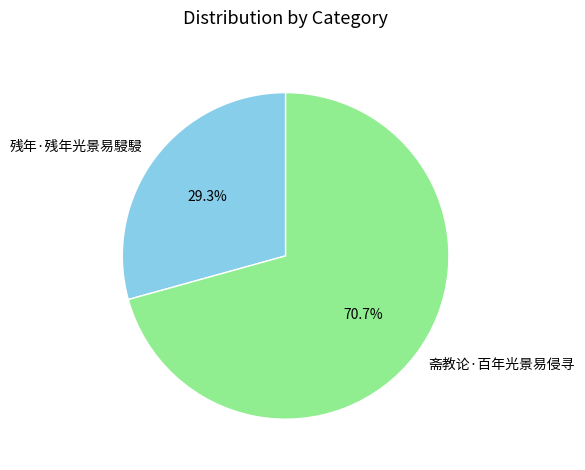

Approximately how many times larger is the value at 残年·残年光景易駸駸 compared to 斋教论·百年光景易侵寻?

0.4